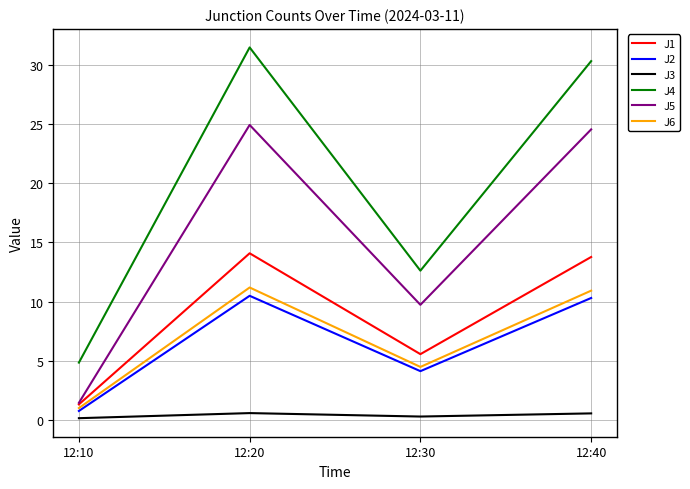

Which category has the highest value in the J4 series?

12:20